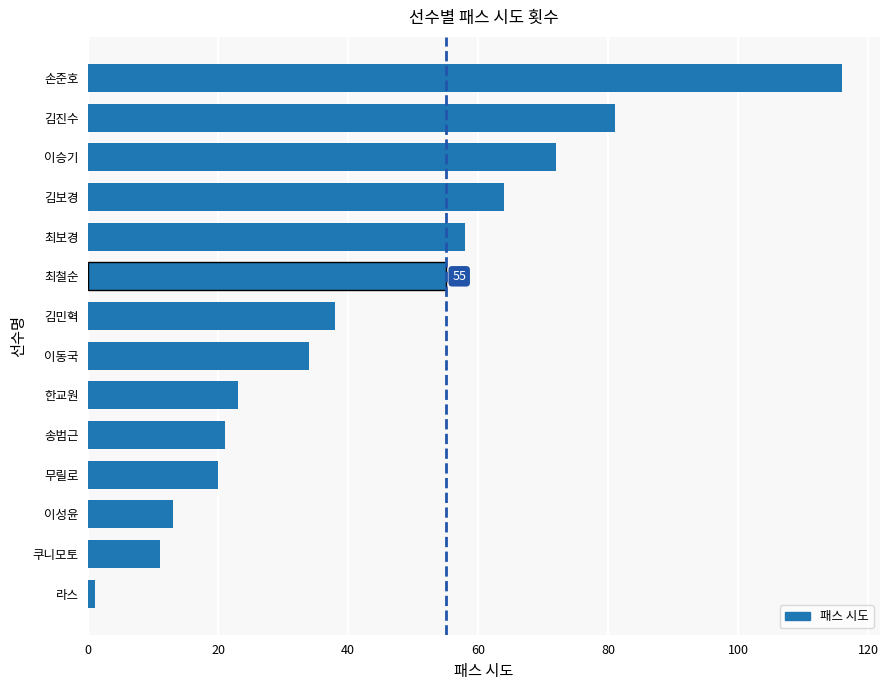

How many series are shown in this chart?

1